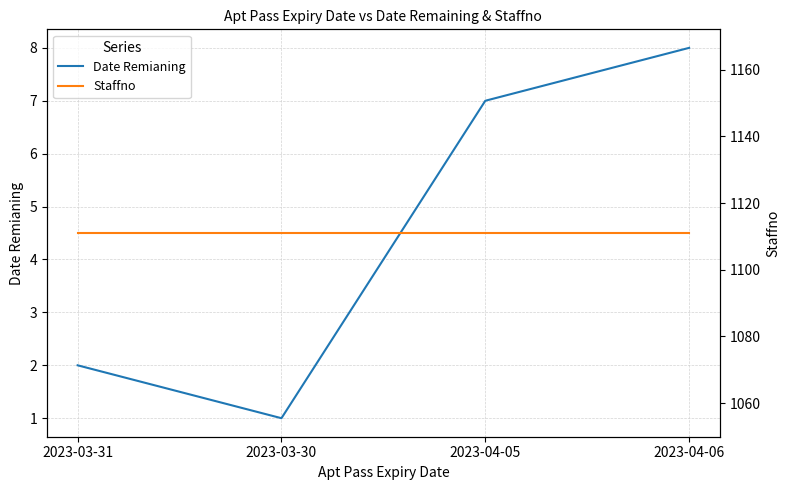

True or false: Date Remianing and Staffno cross at least once.

False